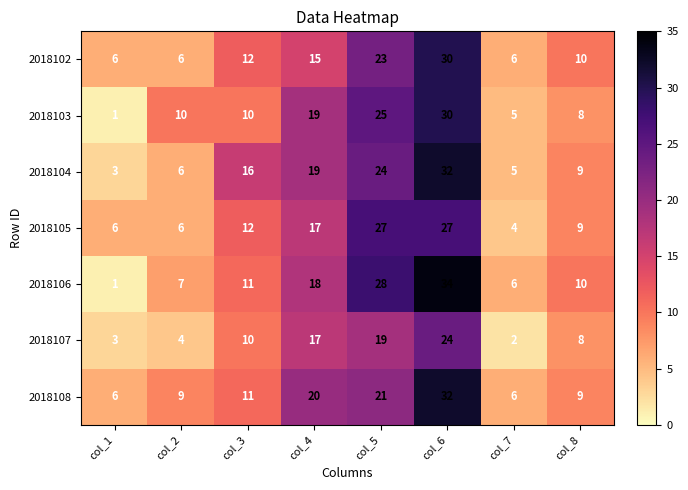

What is the total value across all series at col_3?

82